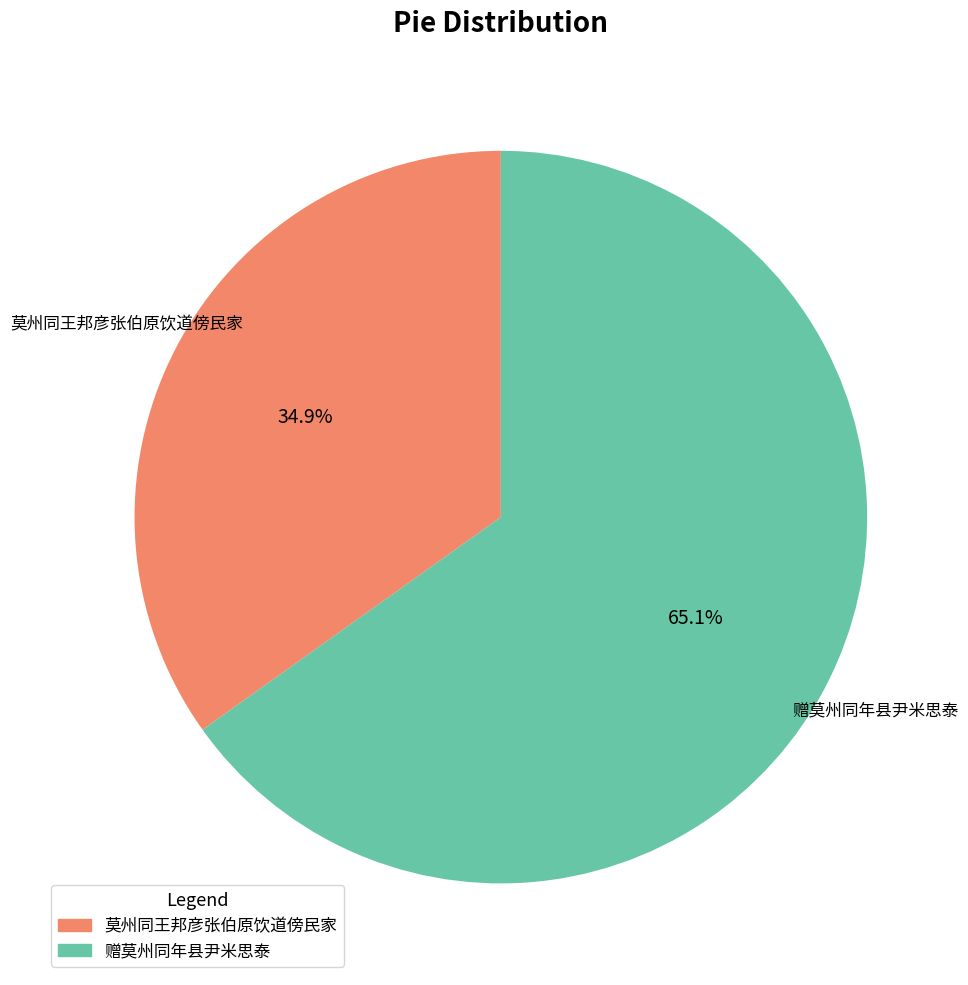

Which category has the smallest portion of the pie?

莫州同王邦彦张伯原饮道傍民家